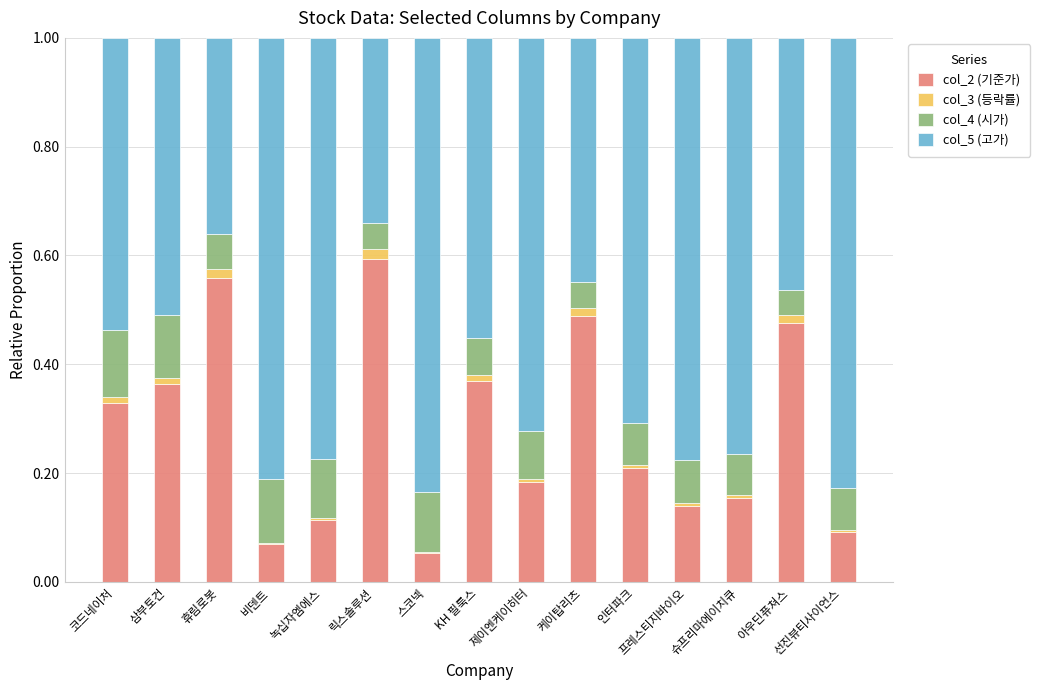

Which category has the highest value in the col_2 (기준가) series?

릭스솔루션